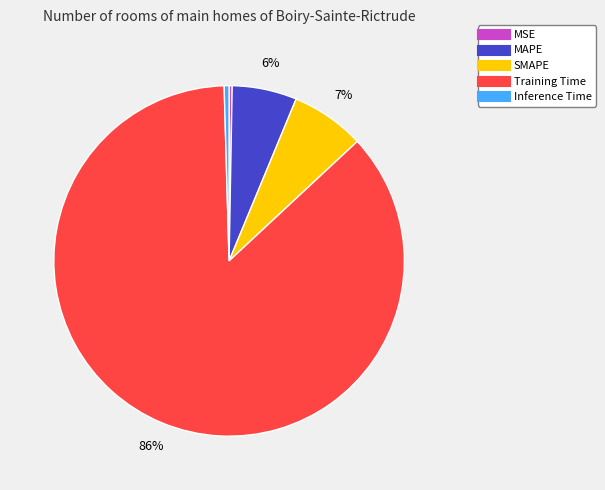

To the nearest percent, what is the difference between the MSE and MAPE slice percentages?

6%